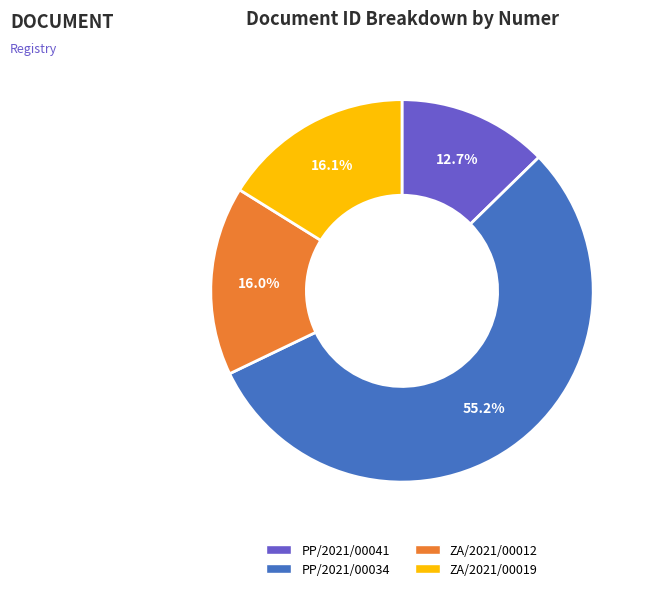

Combined, what portion of the pie is PP/2021/00041 and PP/2021/00034?

67.9%